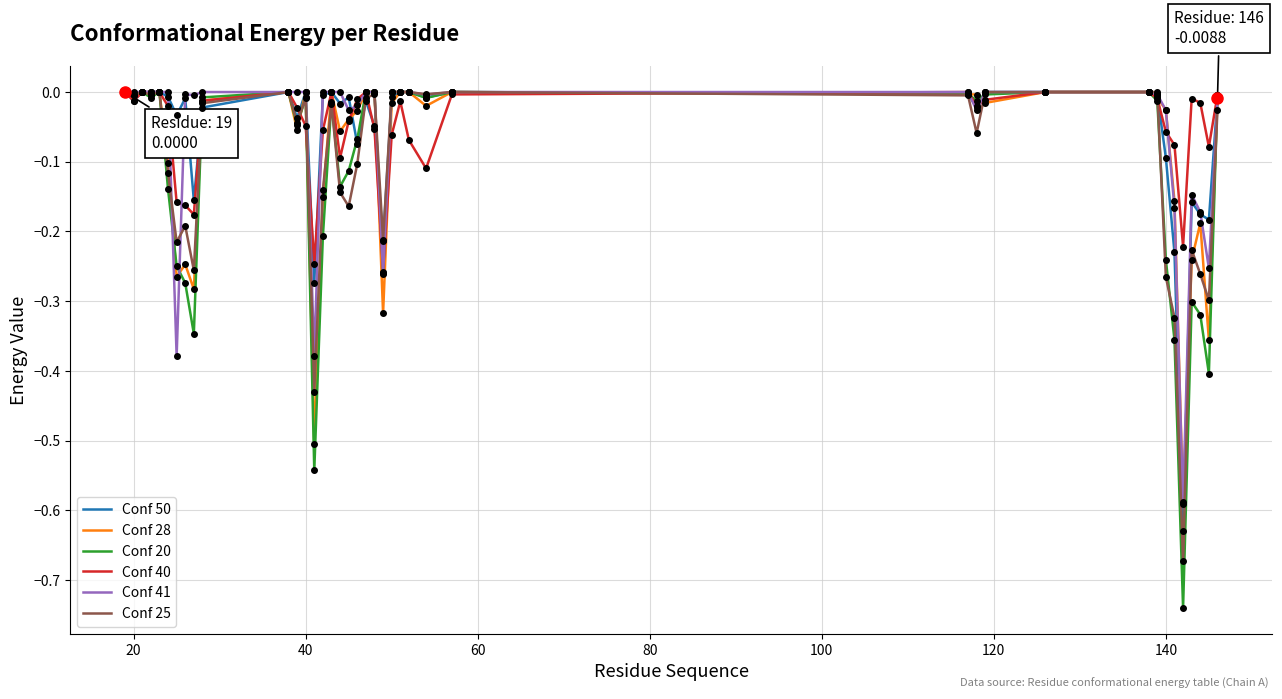

Which series has the widest spread of values?

Conf 20